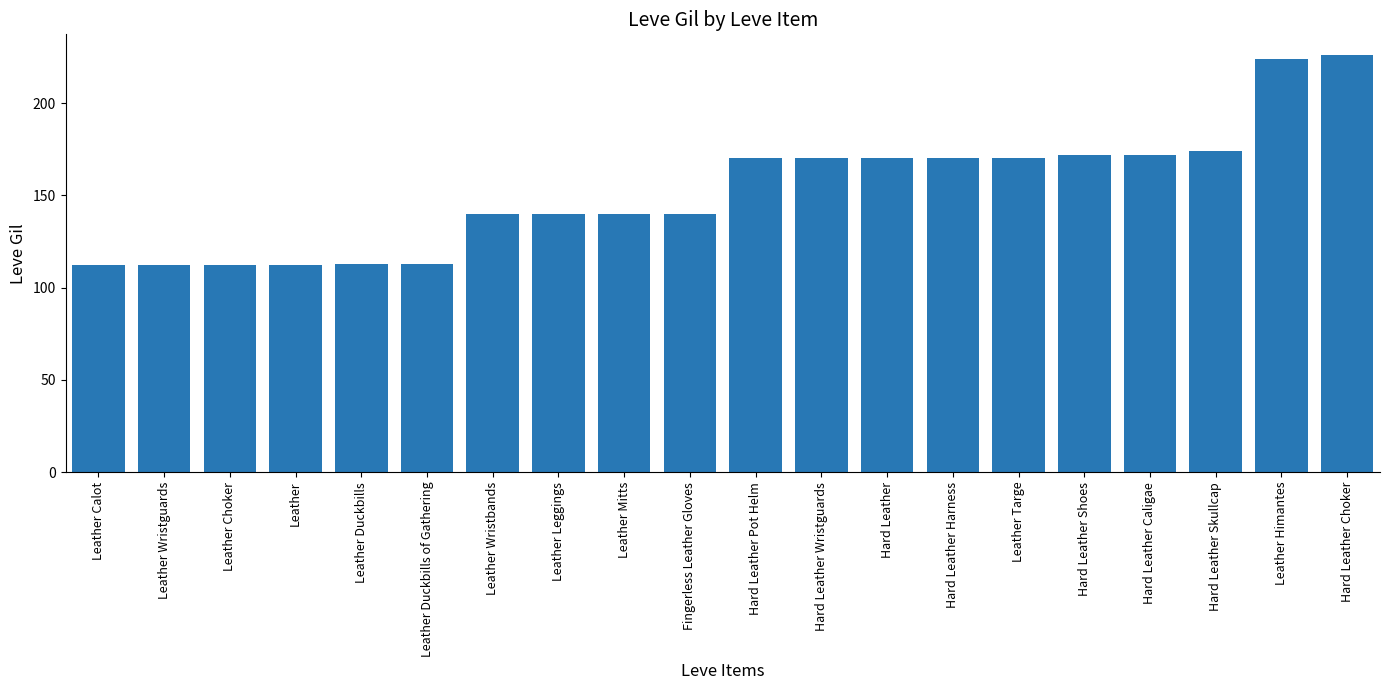

Reading left to right, extract all data points from this chart.

112	112	112	112	113	113	140	140	140	140	170	170	170	170	170	172	172	174	224	226